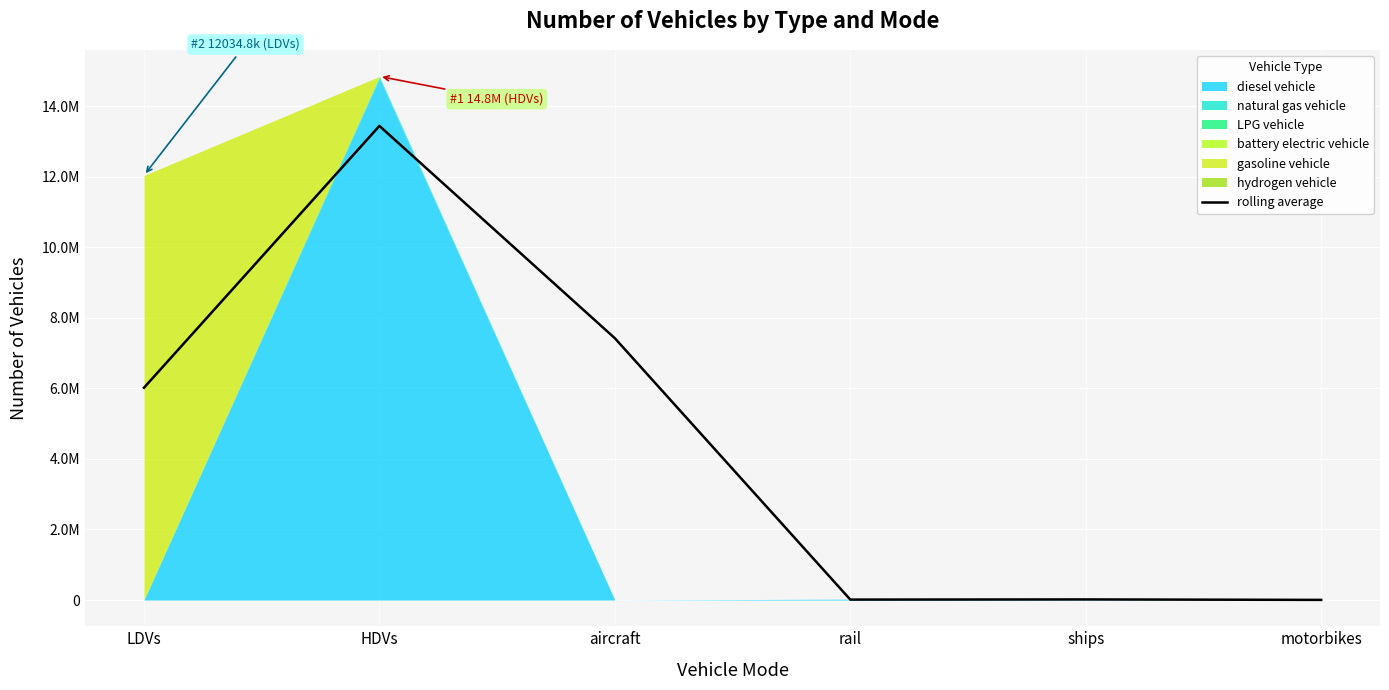

What is the value of the 3rd point from the left?

7420892.4